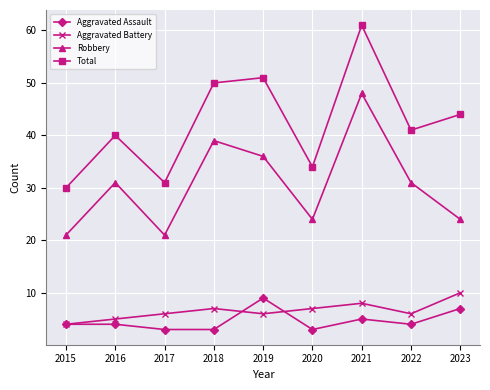

Which category has the highest value in the Total series?

2021